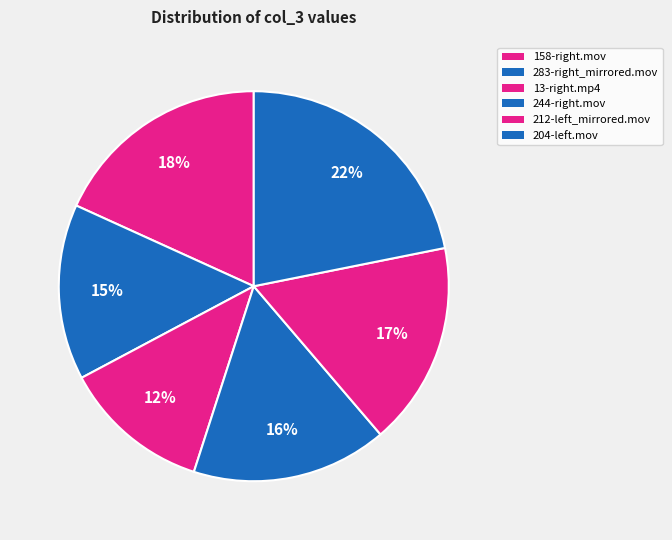

Count the number of slices in the pie.

6